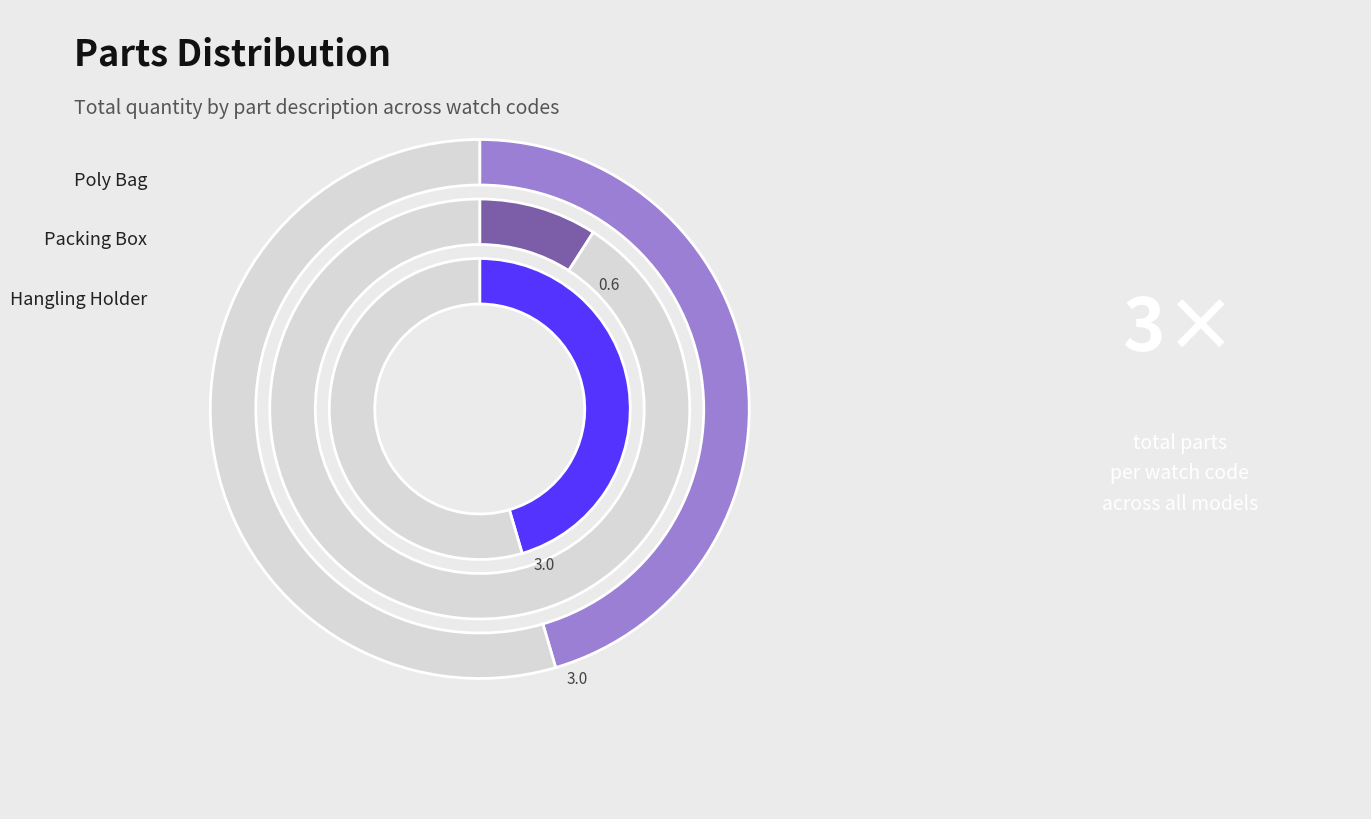

Which slice is the largest?

Hangling Holder